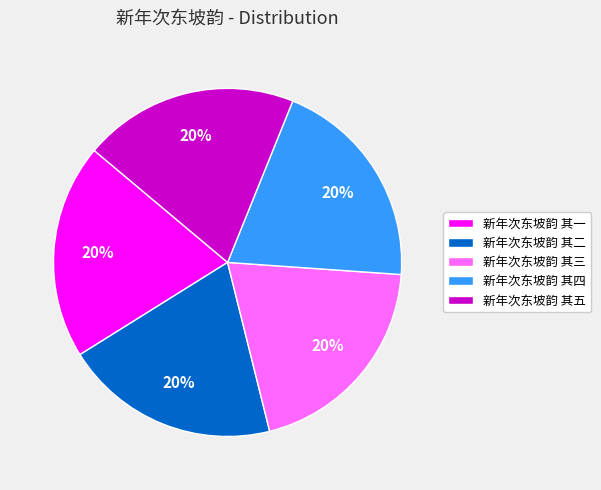

How many slices are in this pie chart?

5